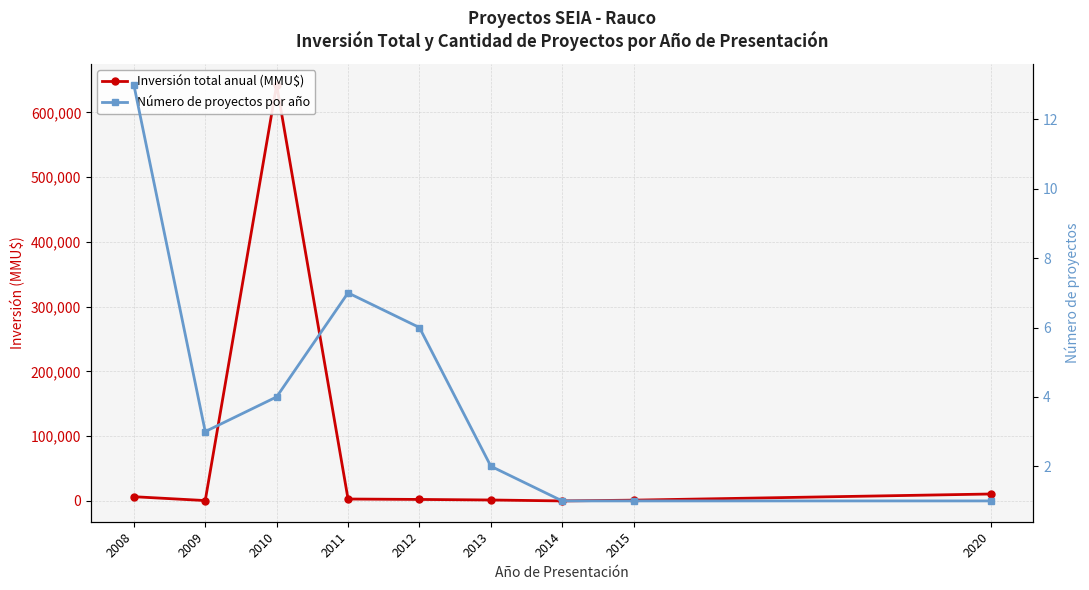

What is the highest value of the Número de proyectos por año series?

13